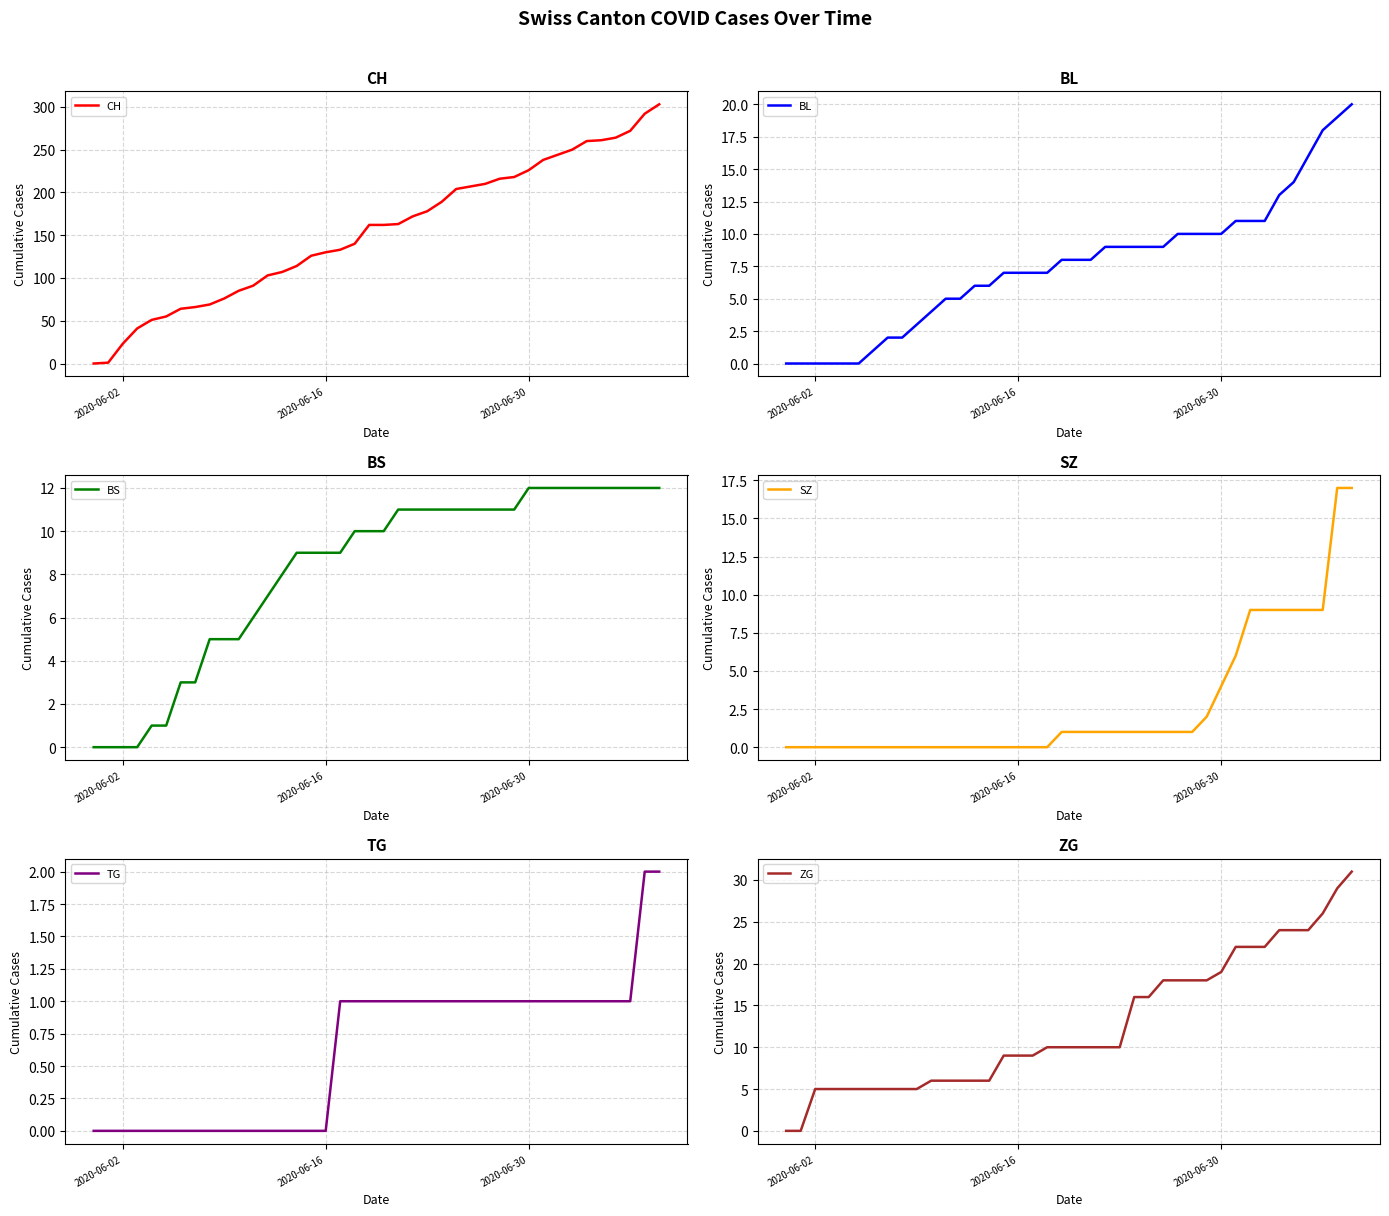

How many data points in TG are above 1?

2